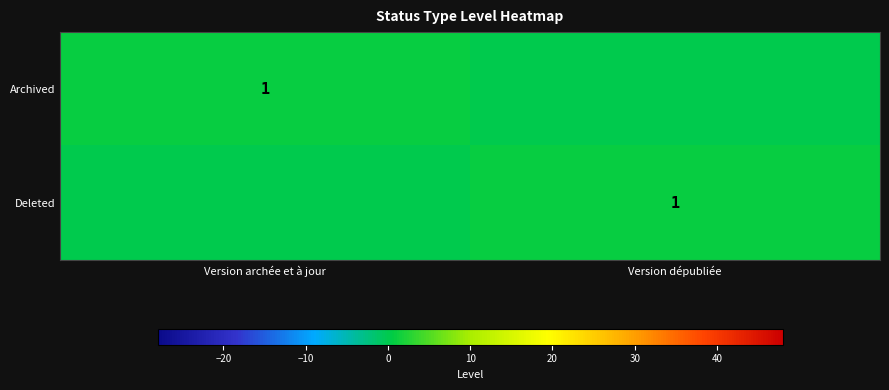

The value of Archived at Version archée et à jour is 1. True or false?

True